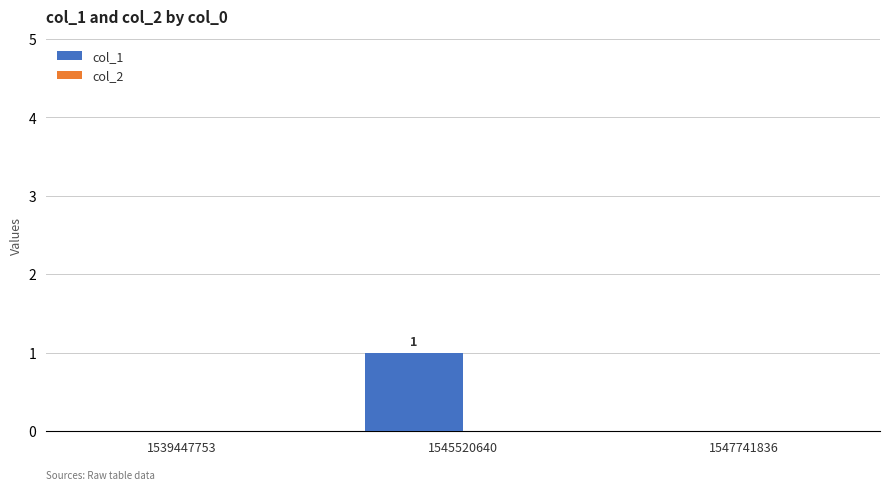

Between 1545520640 and 1539447753, which is larger?

1545520640